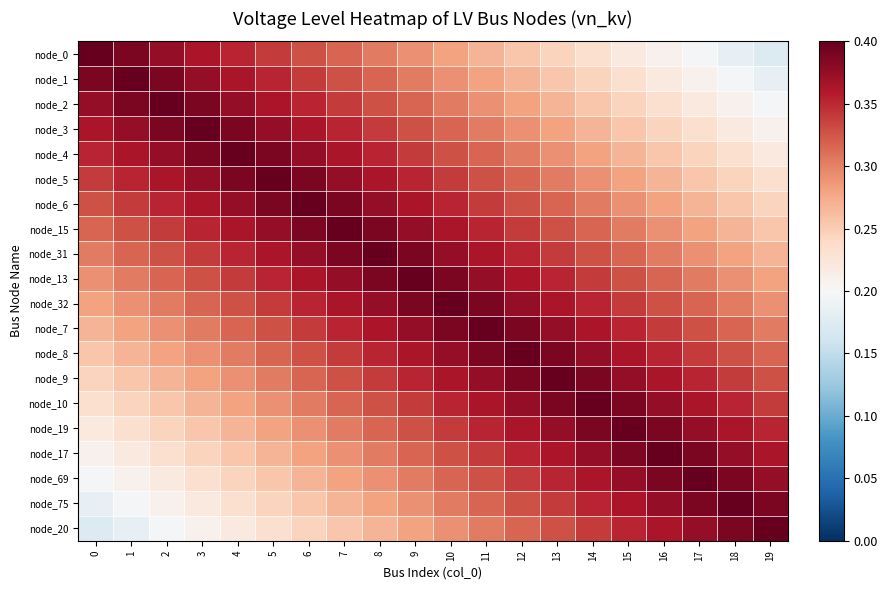

Which series has the largest range (max minus min)?

node_0